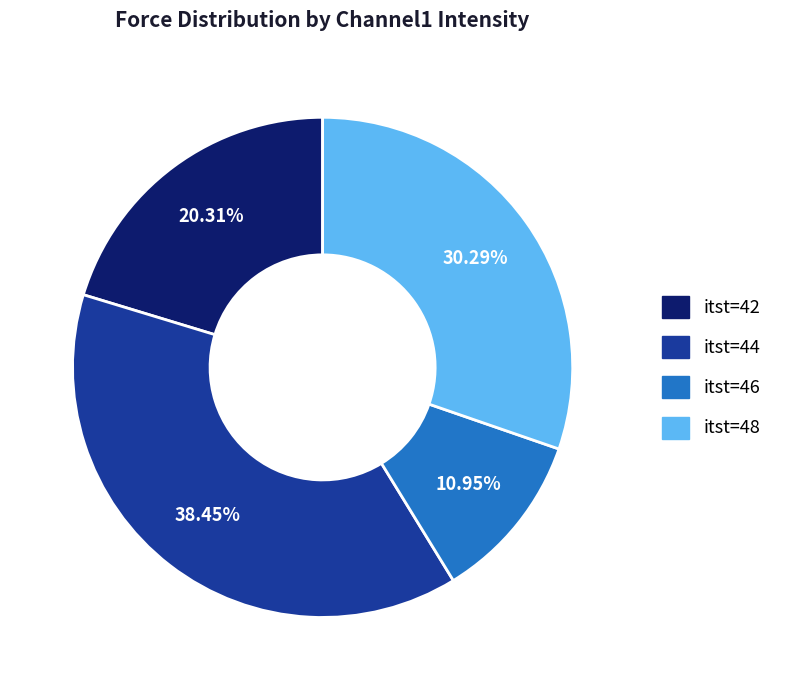

Is there any slice that represents more than half of the pie?

No